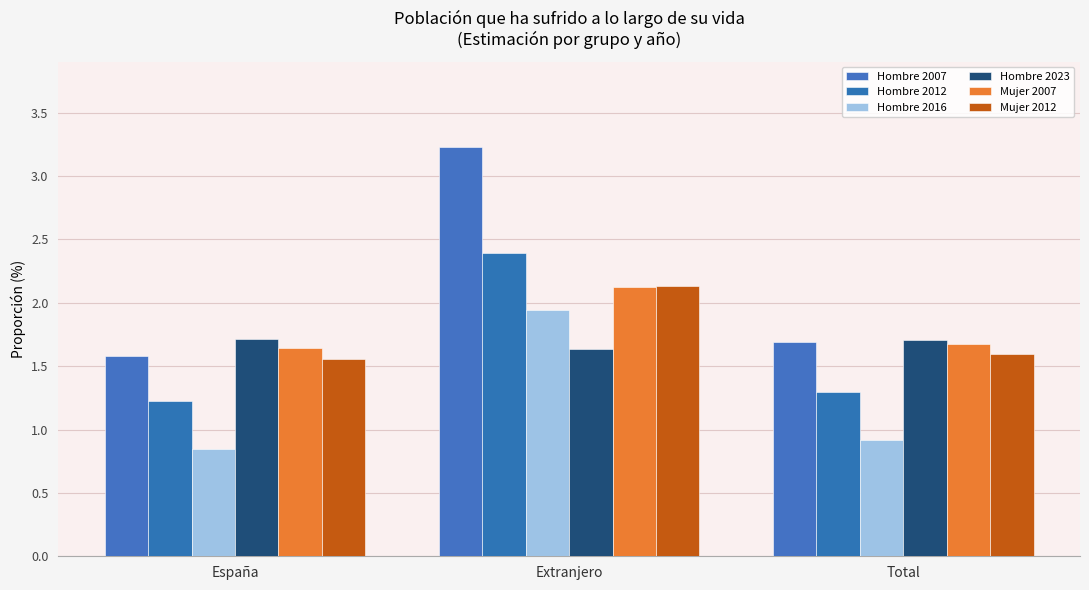

Count the Mujer 2007 values in the range 1 to 2.

2